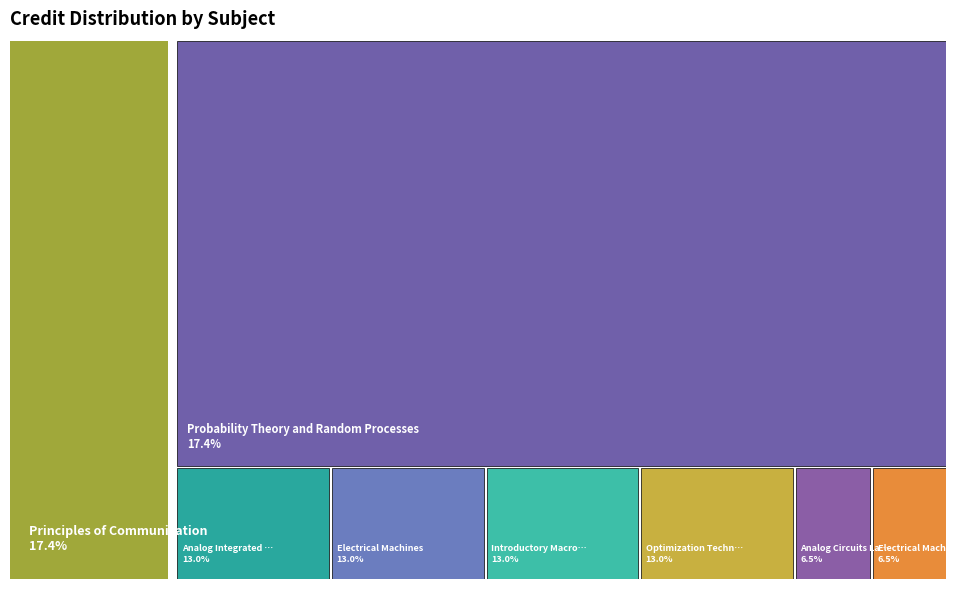

Does Introductory Macroeconomics account for over 50% of the chart?

No